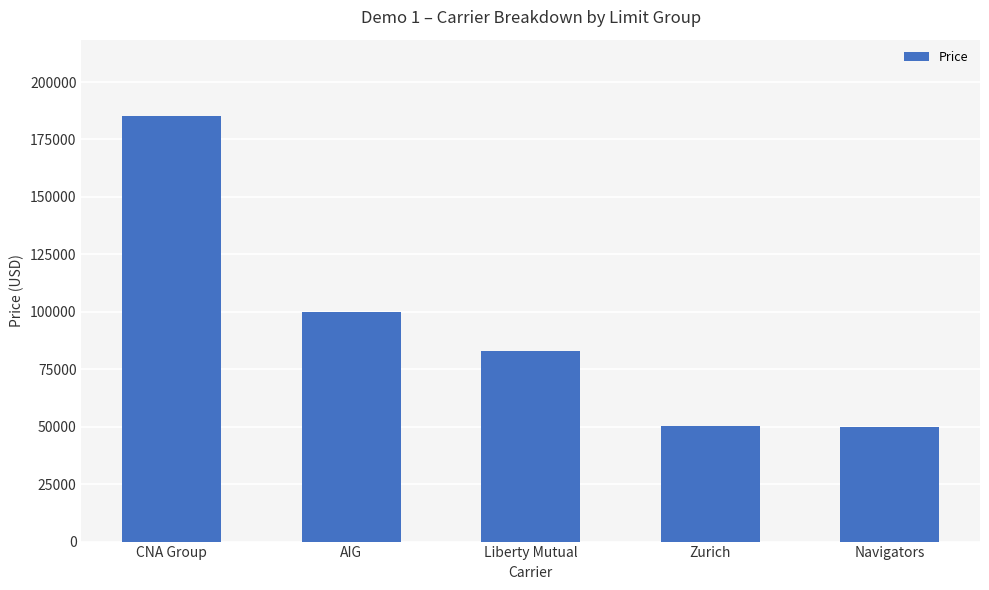

Approximately how many times larger is the value at Navigators compared to Zurich?

1.0